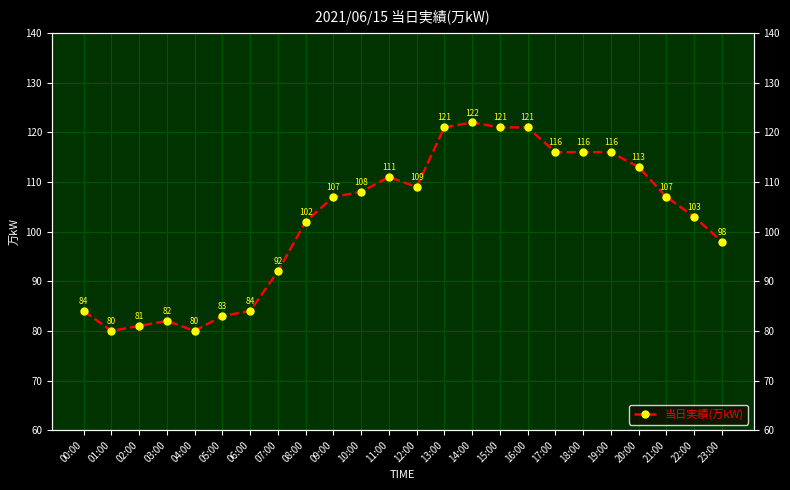

What is the difference between the second highest and minimum values?

41